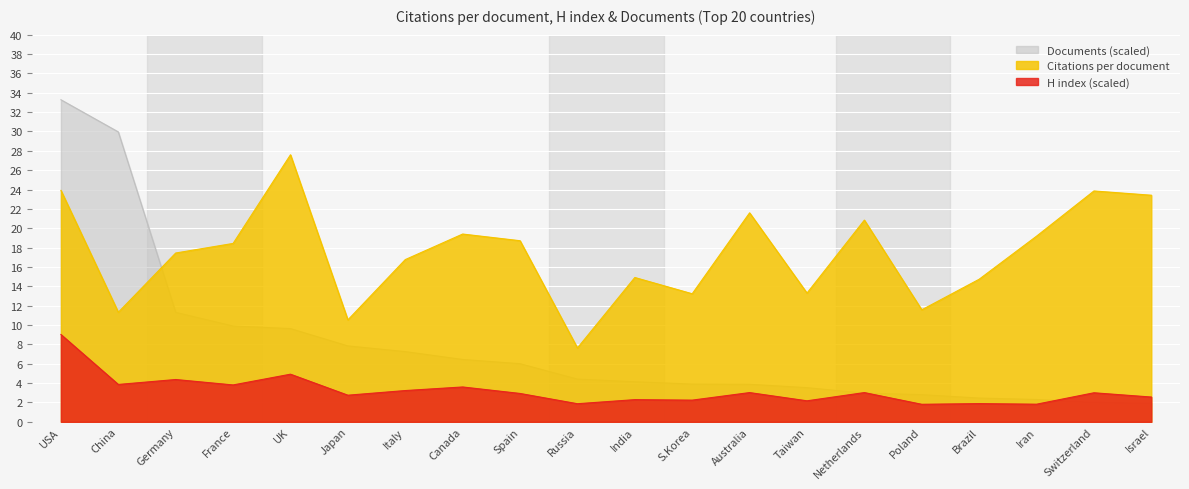

At how many categories does at least one series exceed 8?

19